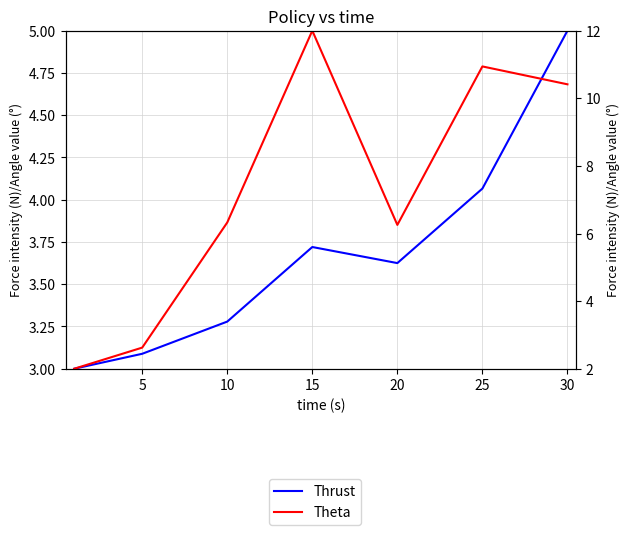

Is it true that Thrust equals 3.6 at 20?

True